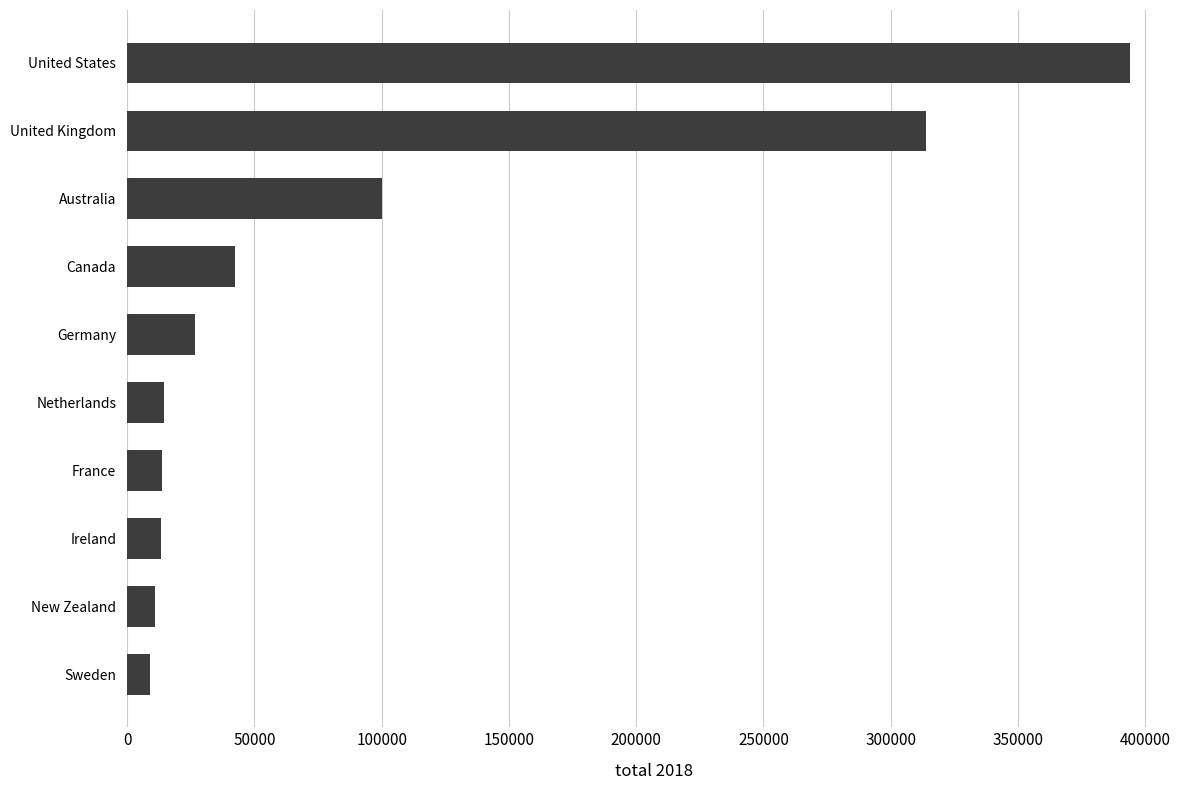

What is the difference between the maximum and second lowest values?

383058